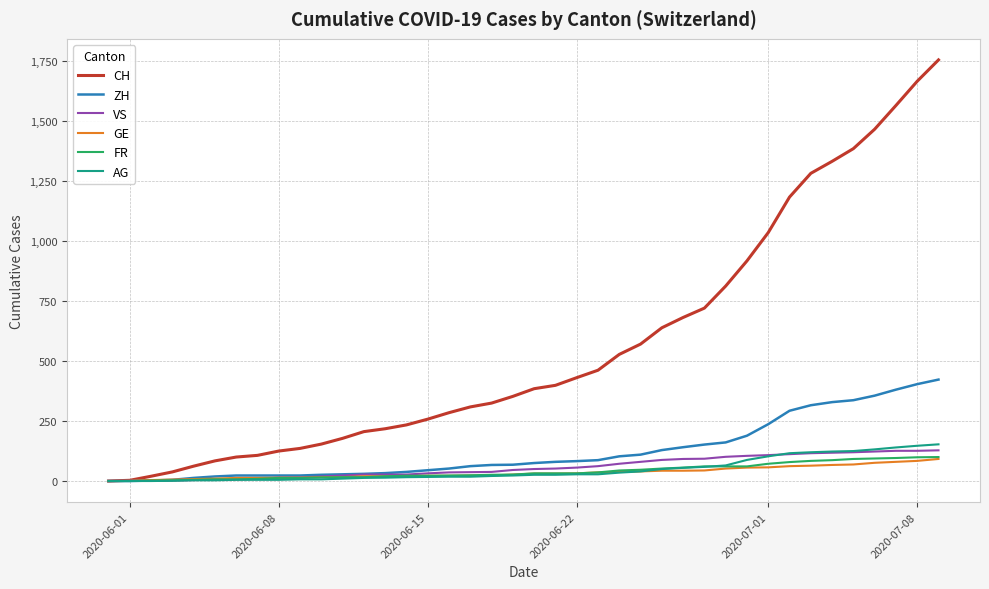

Which series has the largest total across all categories?

CH